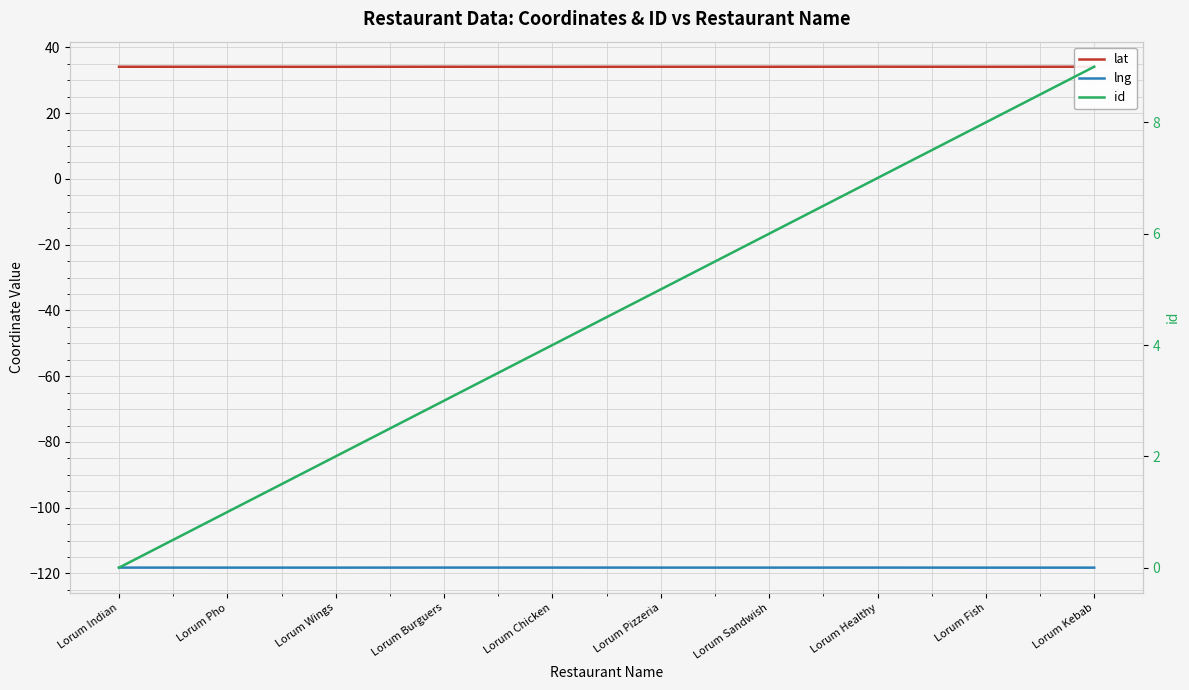

True or false: lng has a value of -163.2 at Lorum Pho.

False